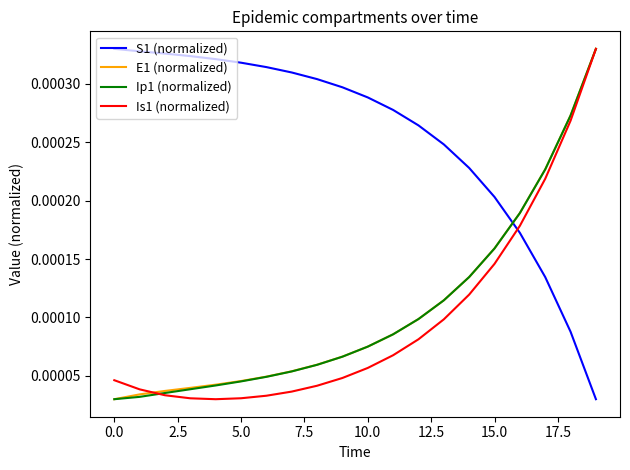

Which series has the largest total across all categories?

S1 (normalized)